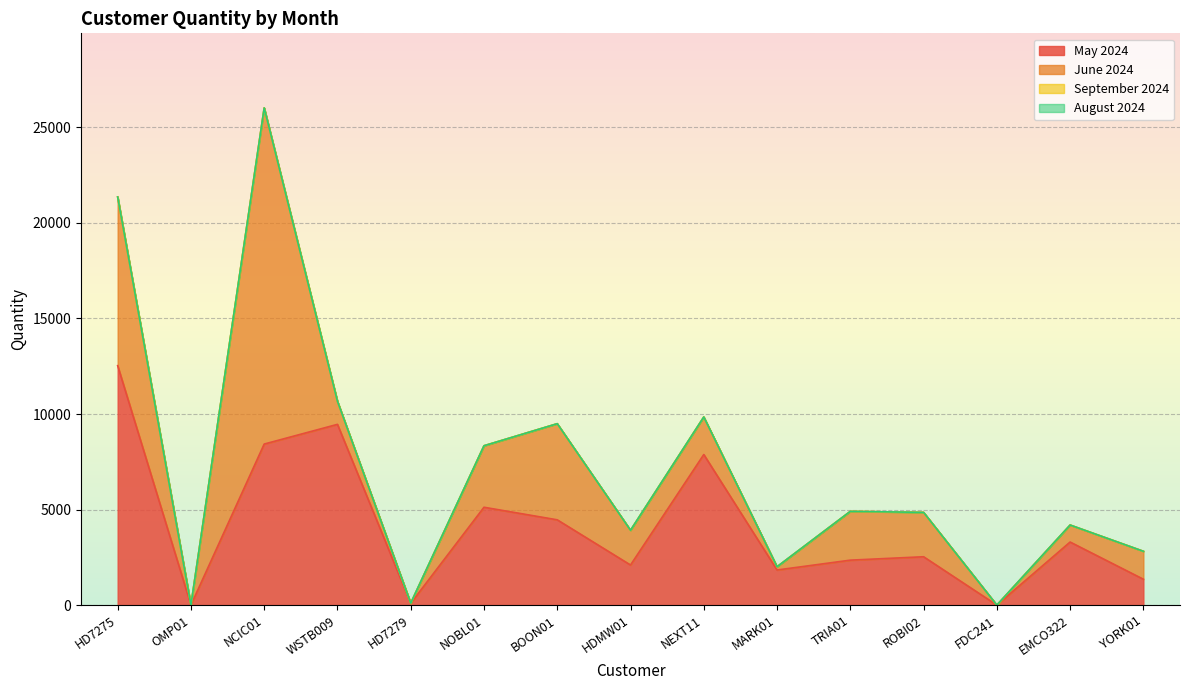

What is the spread (max minus min) of values at NEXT11?

7879